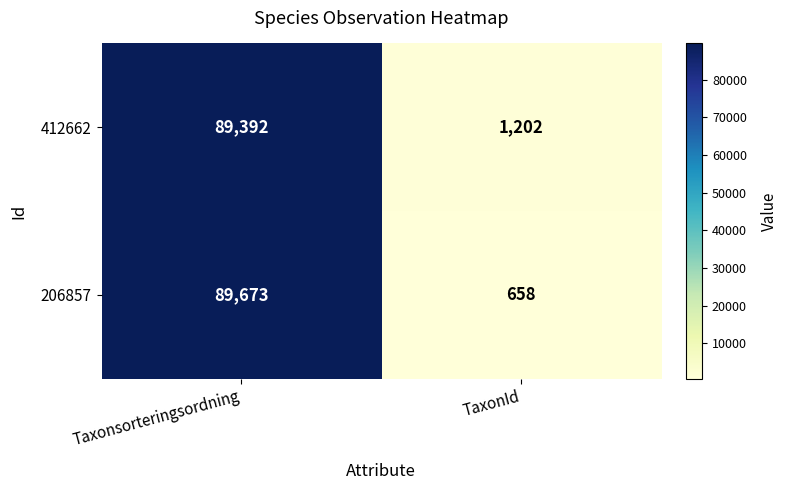

Reading left to right, list all the values displayed in this chart.

412662: 89392	1202
206857: 89673	658